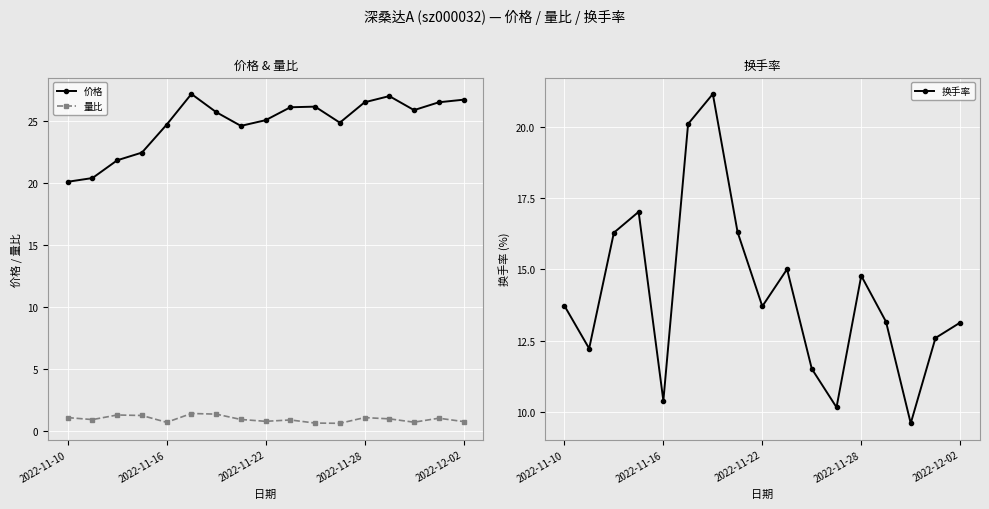

How many data points in 换手率 are above 13?

11